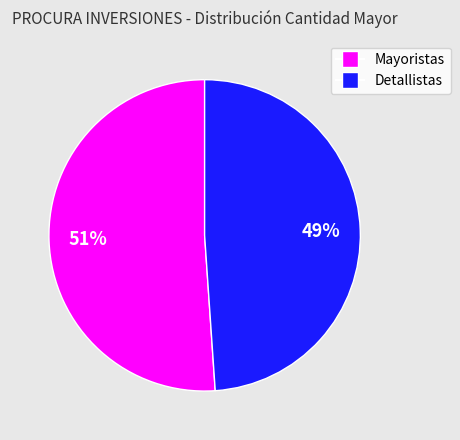

Is there a majority slice in this chart?

Yes